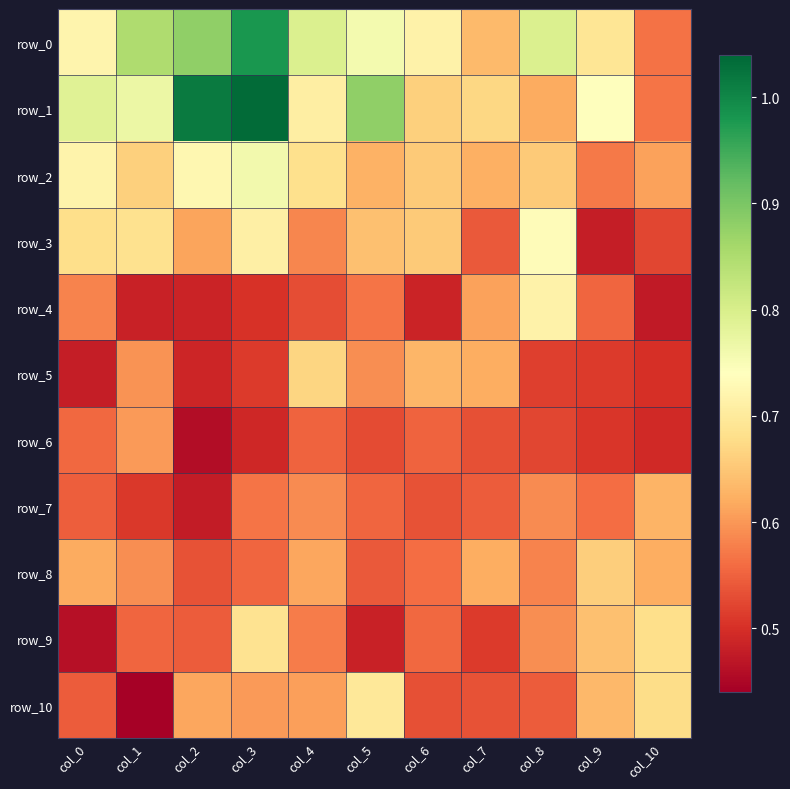

At col_7, list the series in order from largest to smallest.

row_1, row_0, row_2, row_8, row_5, row_4, row_7, row_3, row_10, row_6, row_9